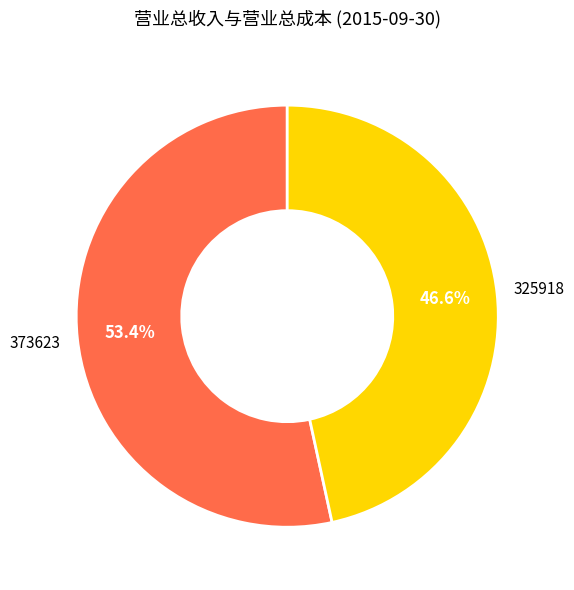

Is there any slice that represents more than half of the pie?

Yes